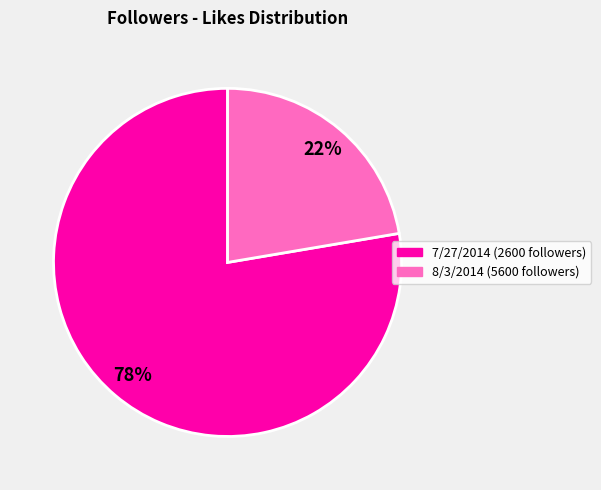

Count the number of slices in the pie.

2